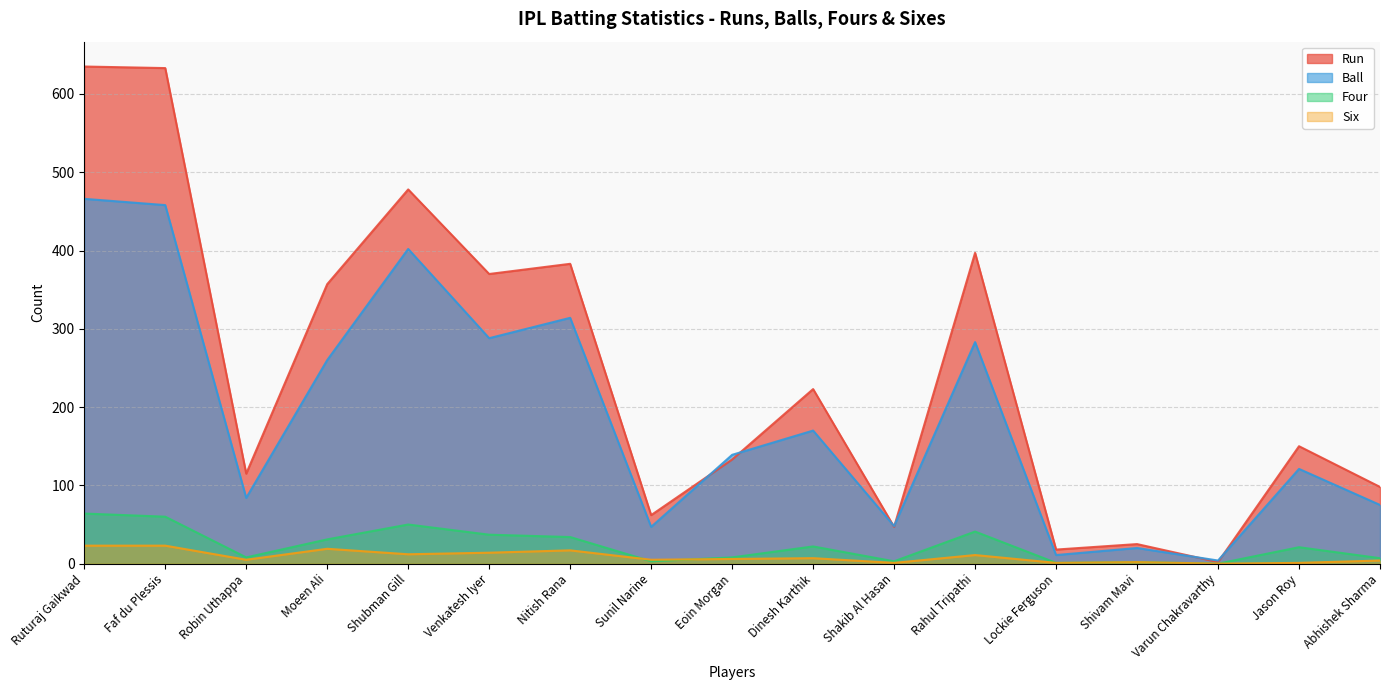

Rank the series at Venkatesh Iyer from highest to lowest value.

Run, Ball, Four, Six